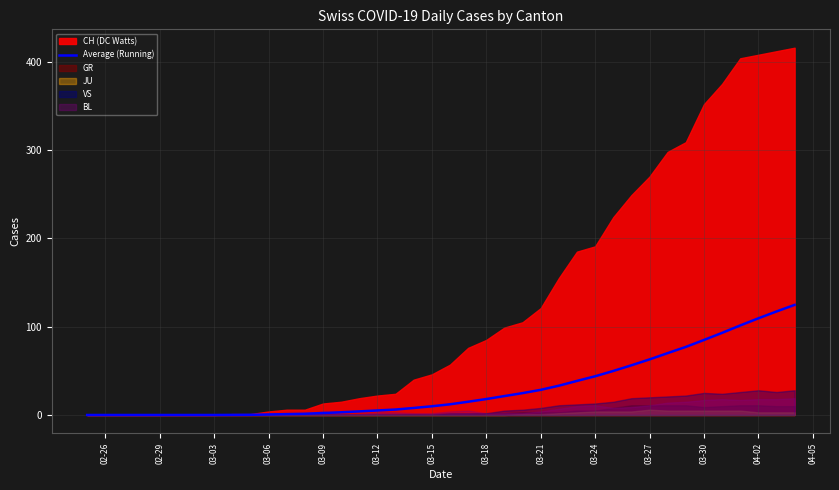

What is the average value?

30.6